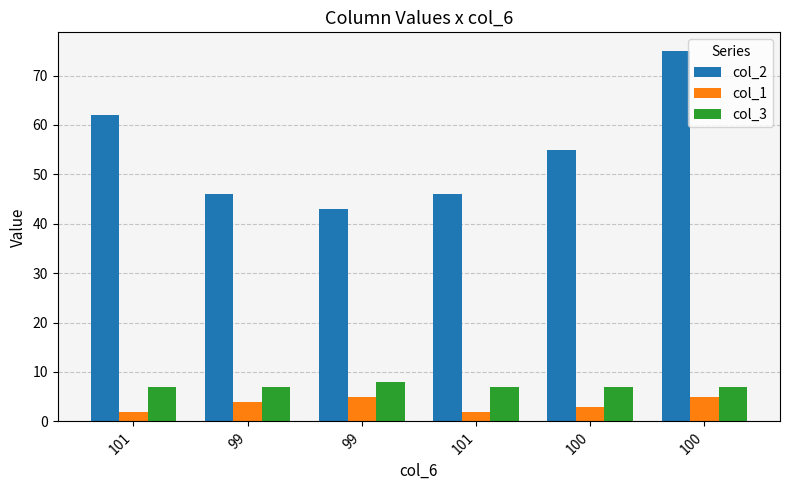

What is the lowest value of the col_2 series?

43